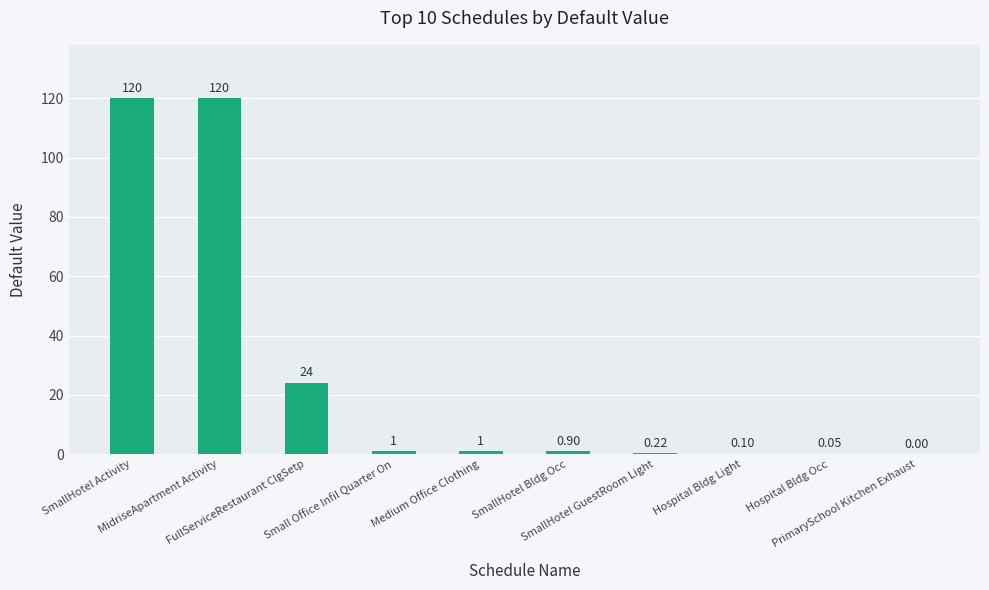

Reading left to right, list all the values displayed in this chart.

SmallHotel Activity=120.0	MidriseApartment Activity=120.0	FullServiceRestaurant ClgSetp=24.0	Small Office Infil Quarter On=1.0	Medium Office Clothing=1.0	SmallHotel Bldg Occ=0.9	SmallHotel GuestRoom Light=0.2	Hospital Bldg Light=0.1	Hospital Bldg Occ=0.1	PrimarySchool Kitchen Exhaust=0.0